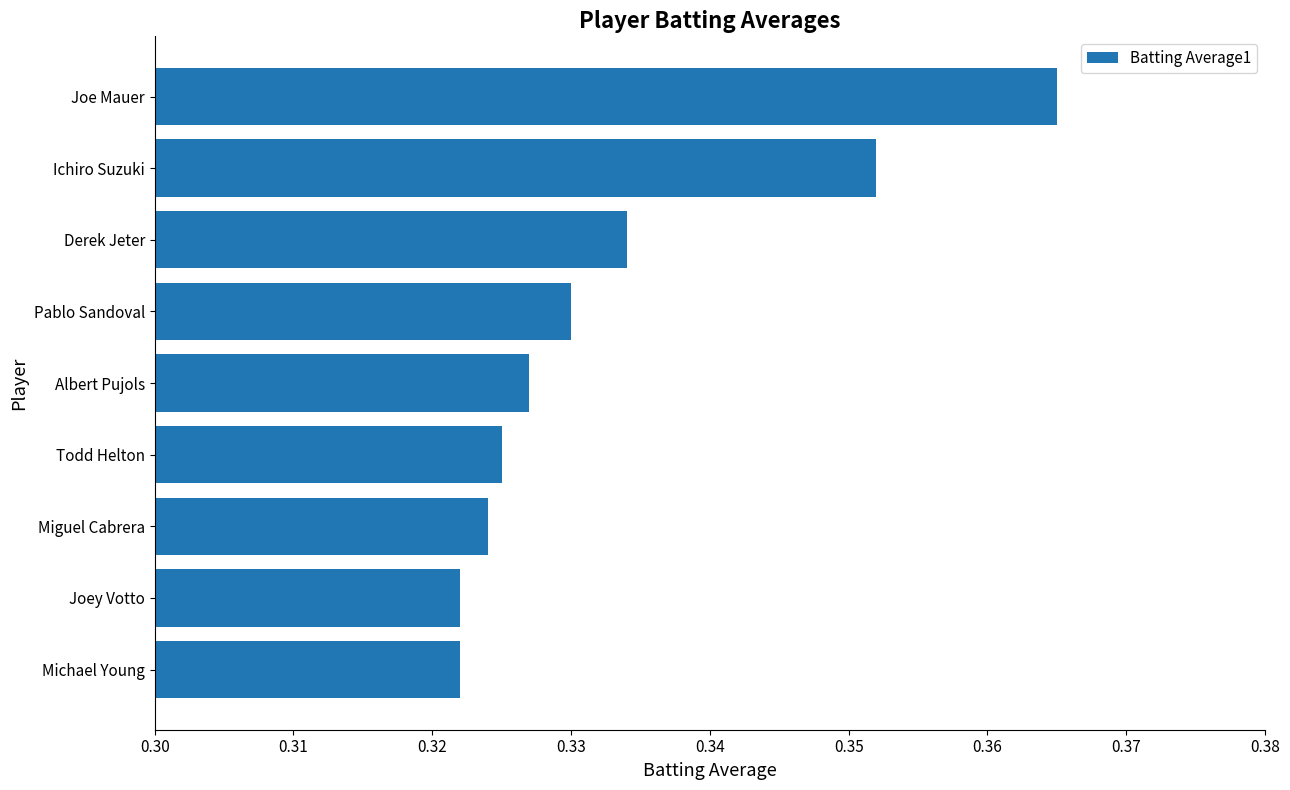

The chart shows a value of 0.1 at Joe Mauer. True or false?

False